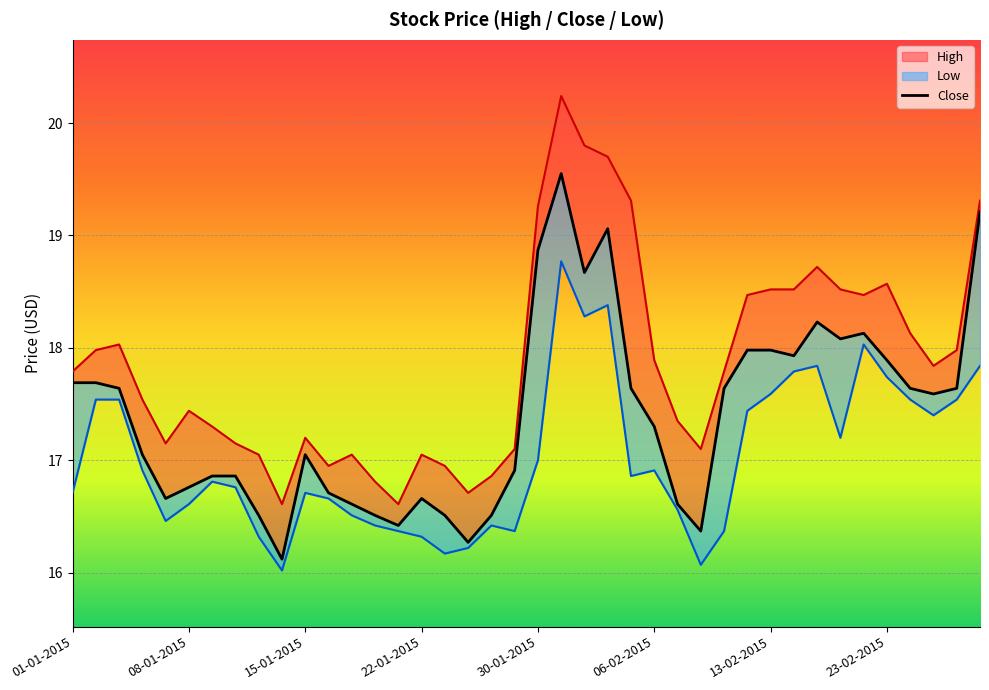

True or false: Close and Low cross at least once.

False